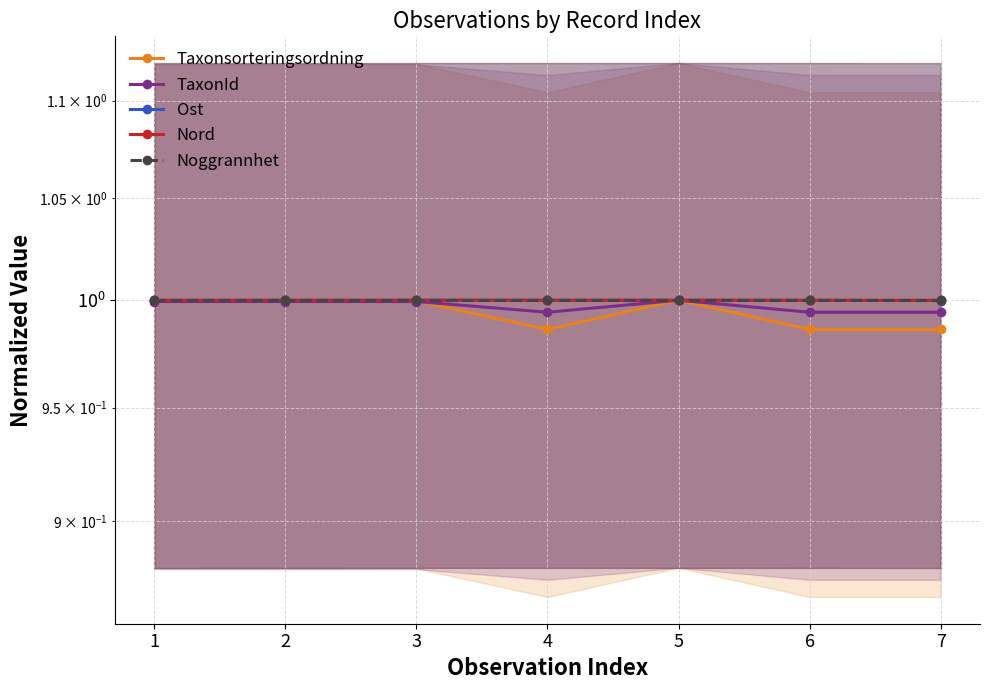

Which has a higher value, 4 or 3?

3